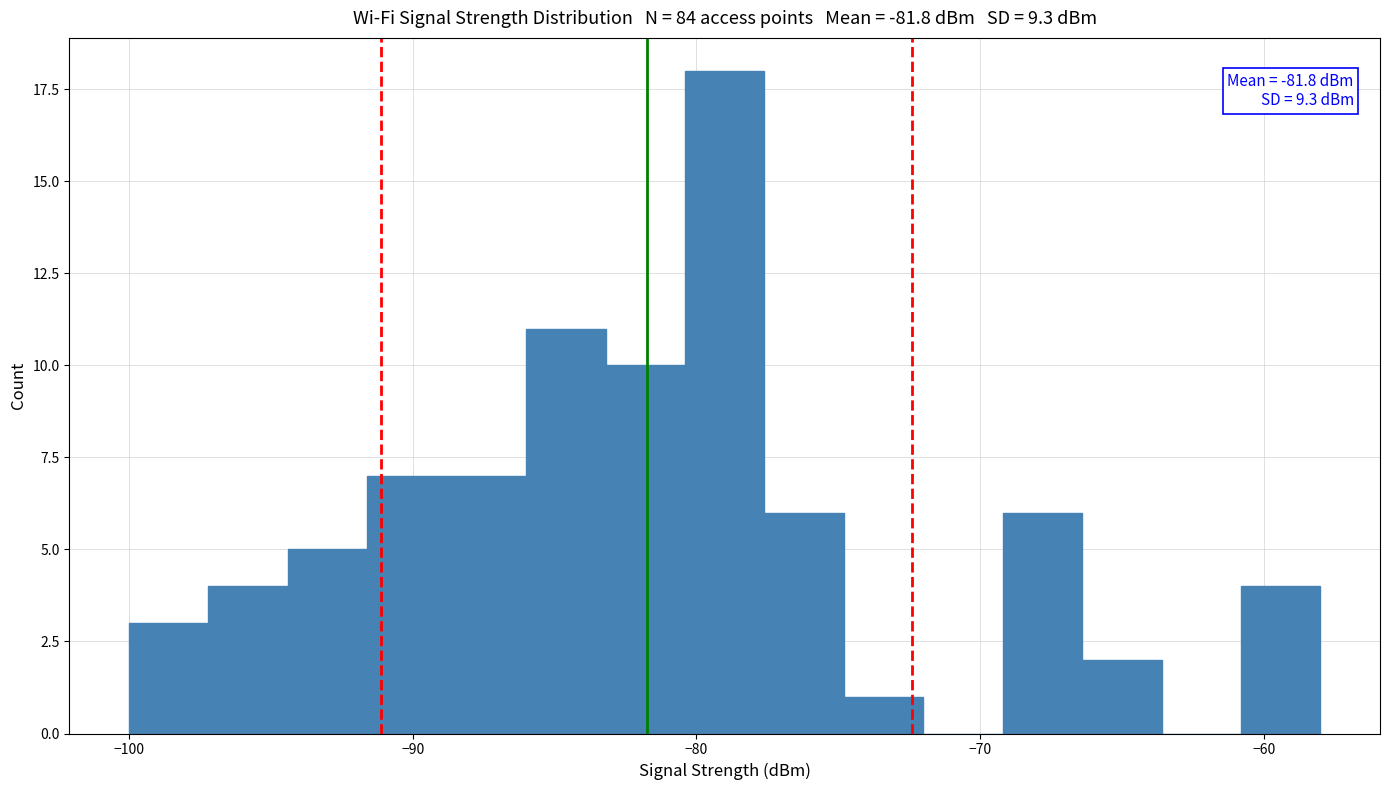

Around what value on the x-axis is the tallest bar? Give the approximate position of its centre, as read against the axis.

-79